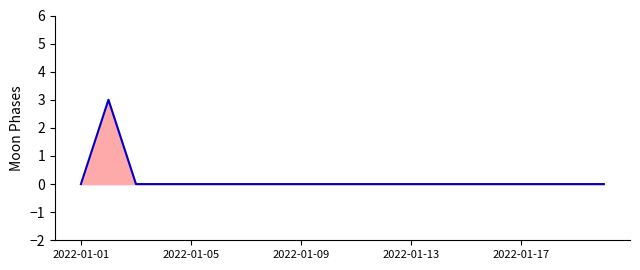

True or false: there are more than 2 points higher than both neighbors.

False